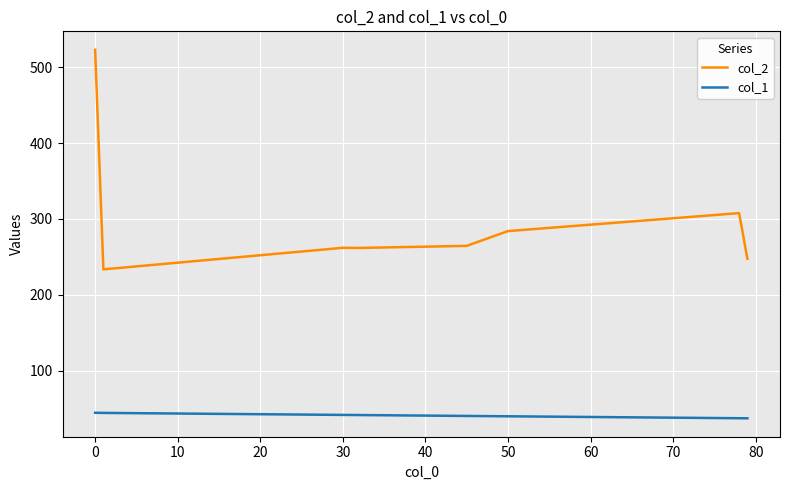

What is the difference between the second highest and minimum values in the col_2 series?

74.0